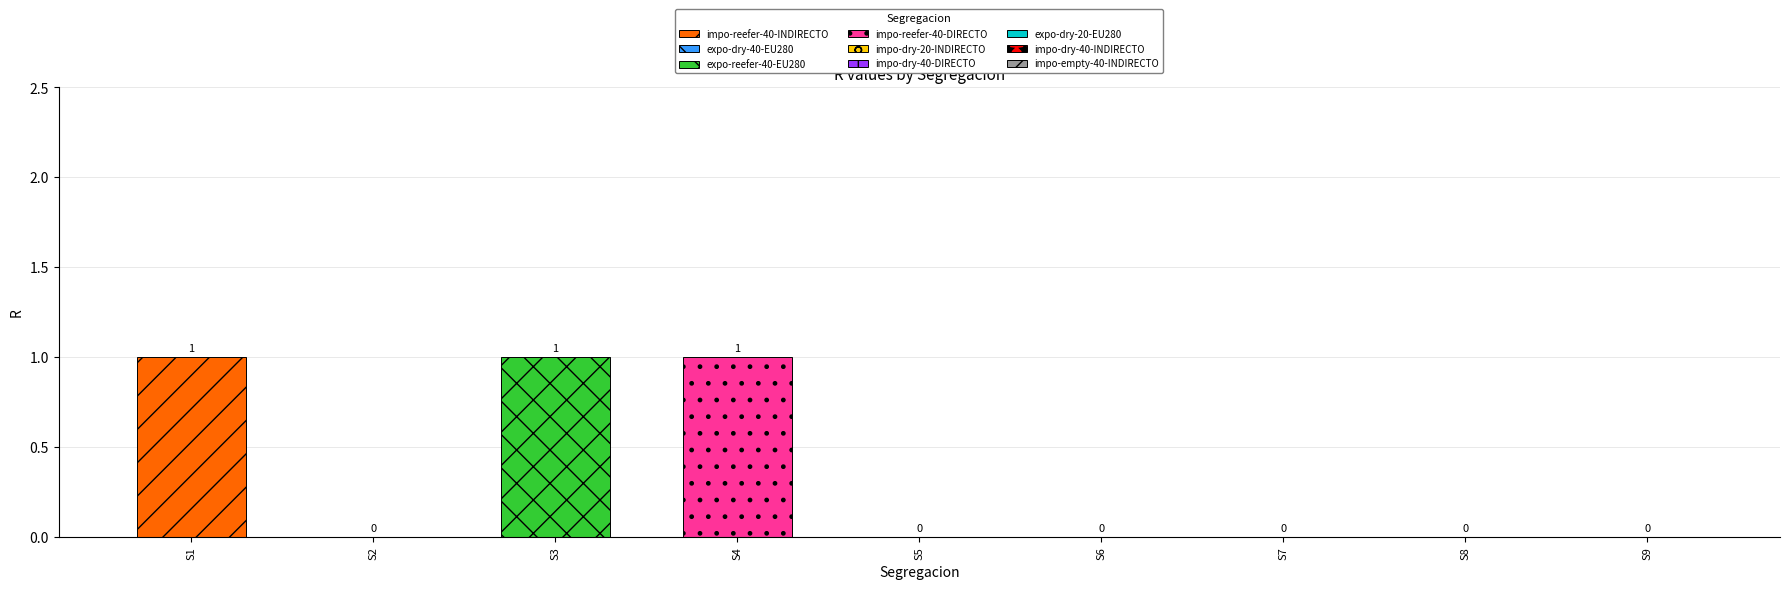

Reading left to right, extract all data points from this chart.

1	0	1	1	0	0	0	0	0